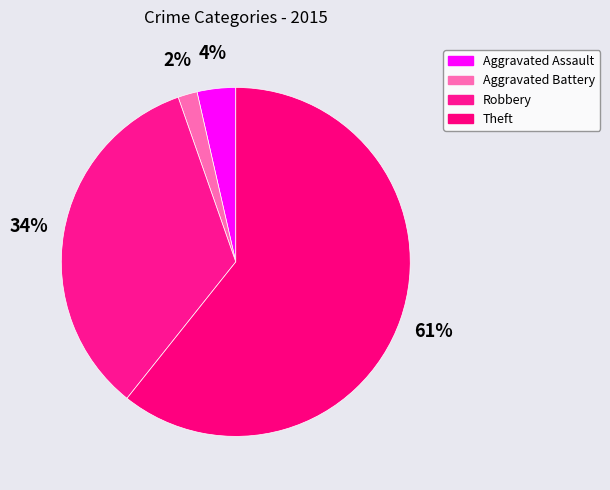

Combined, do Aggravated Assault and Aggravated Battery account for over 50%?

No